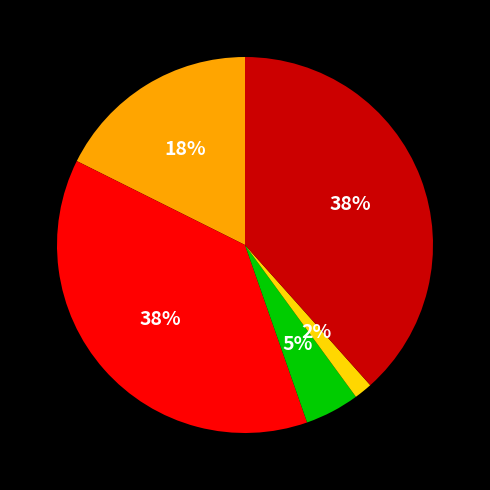

Is there any slice that represents more than half of the pie?

No